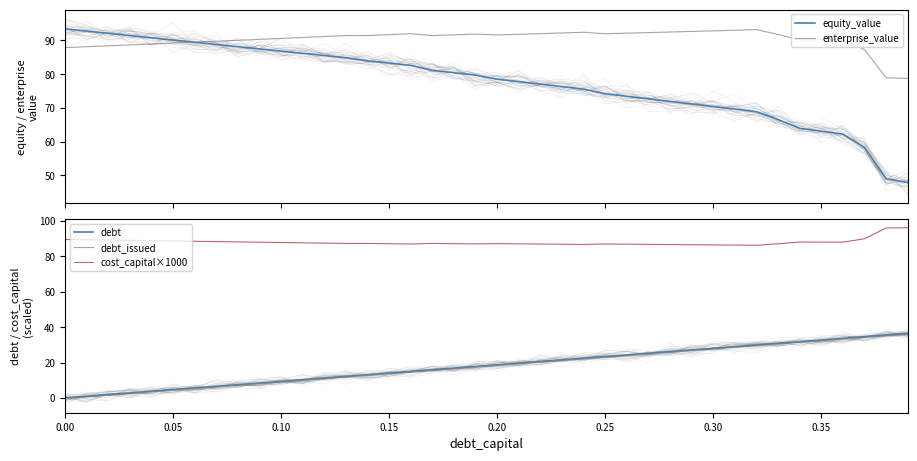

The value of equity_value at 0.15 is 43.8. True or false?

False